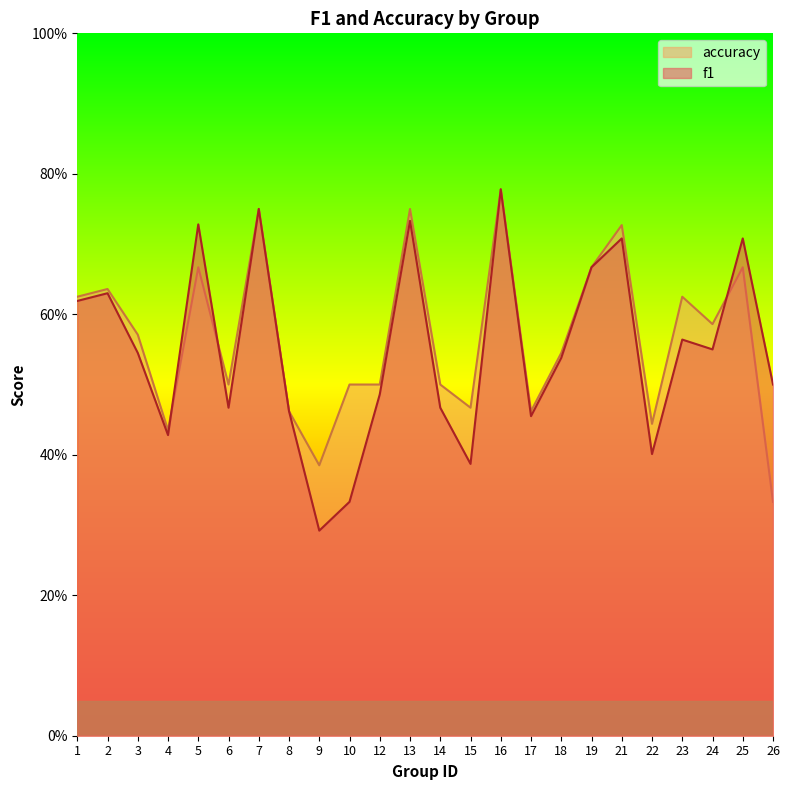

Rank the series at 23 from lowest to highest value.

f1, accuracy